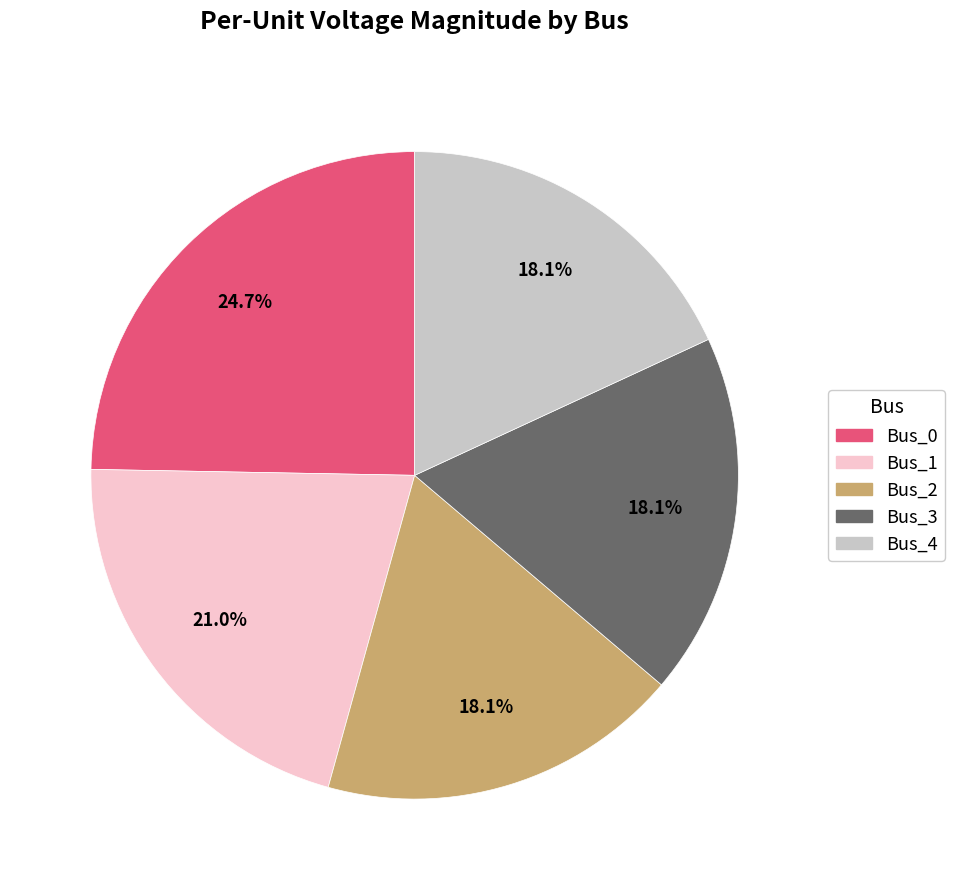

What percentage is the Bus_4 slice, to the nearest percent?

18%